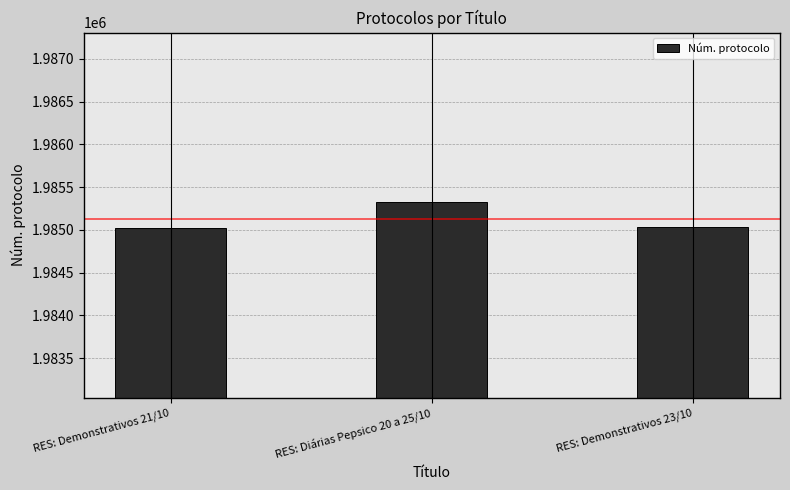

At which label does the data first exceed 1985035?

RES: Diárias Pepsico 20 a 25/10